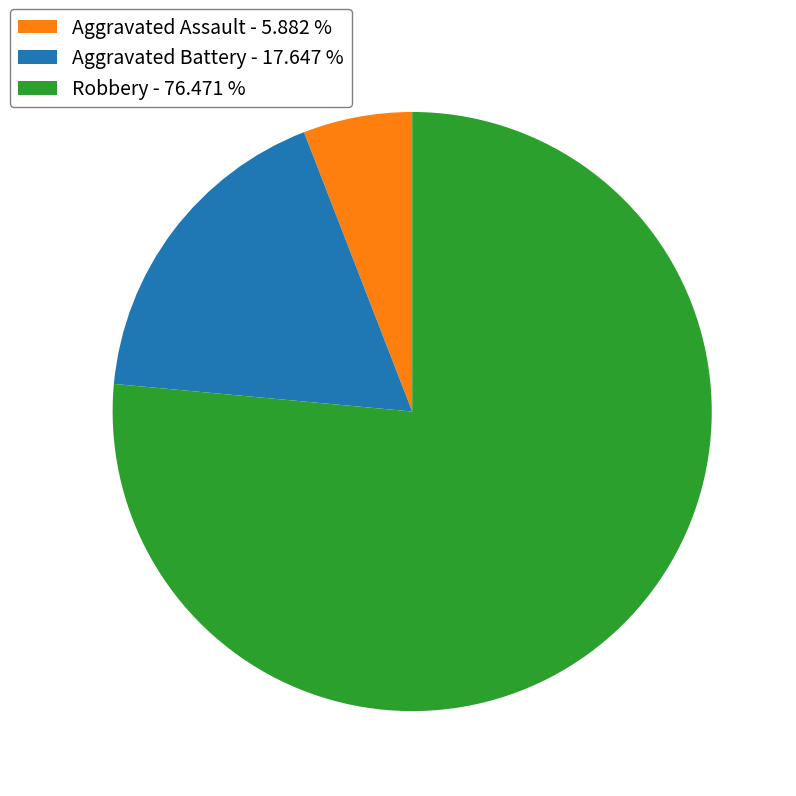

Is there any slice that represents more than half of the pie?

Yes